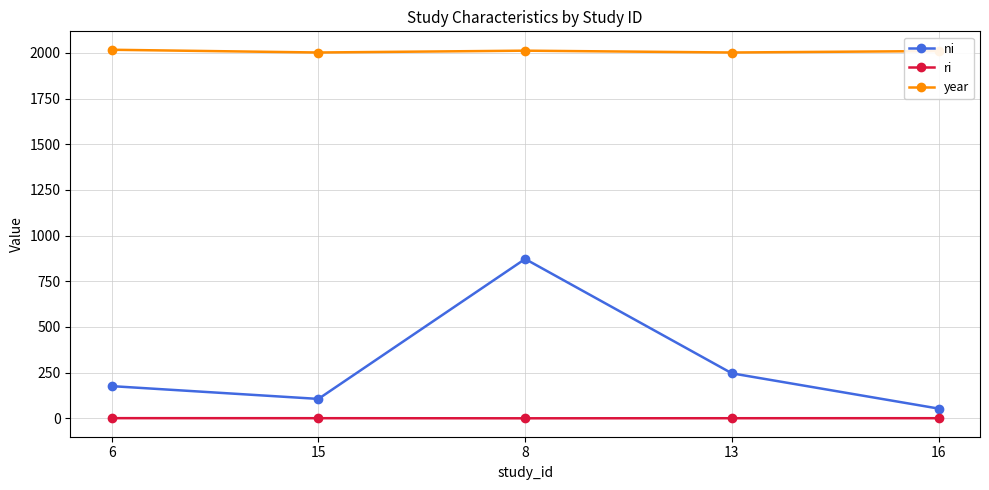

At which label does ri first exceed 0?

6